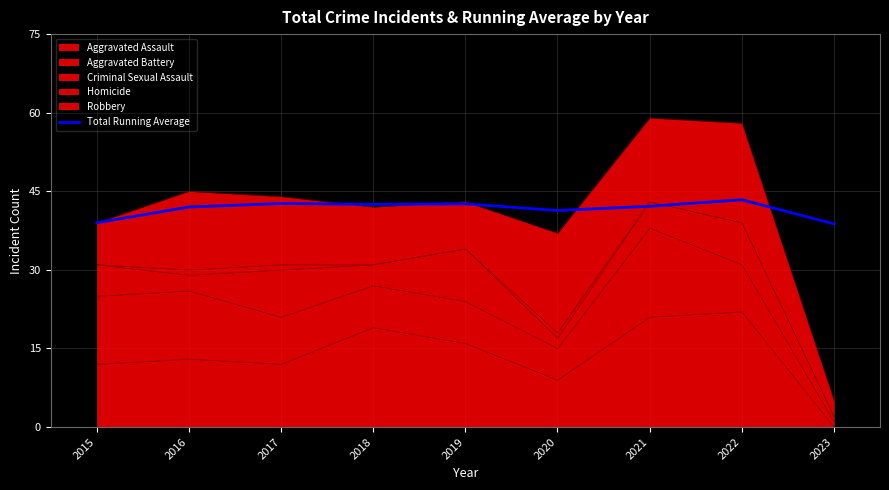

What is the average value?

41.6